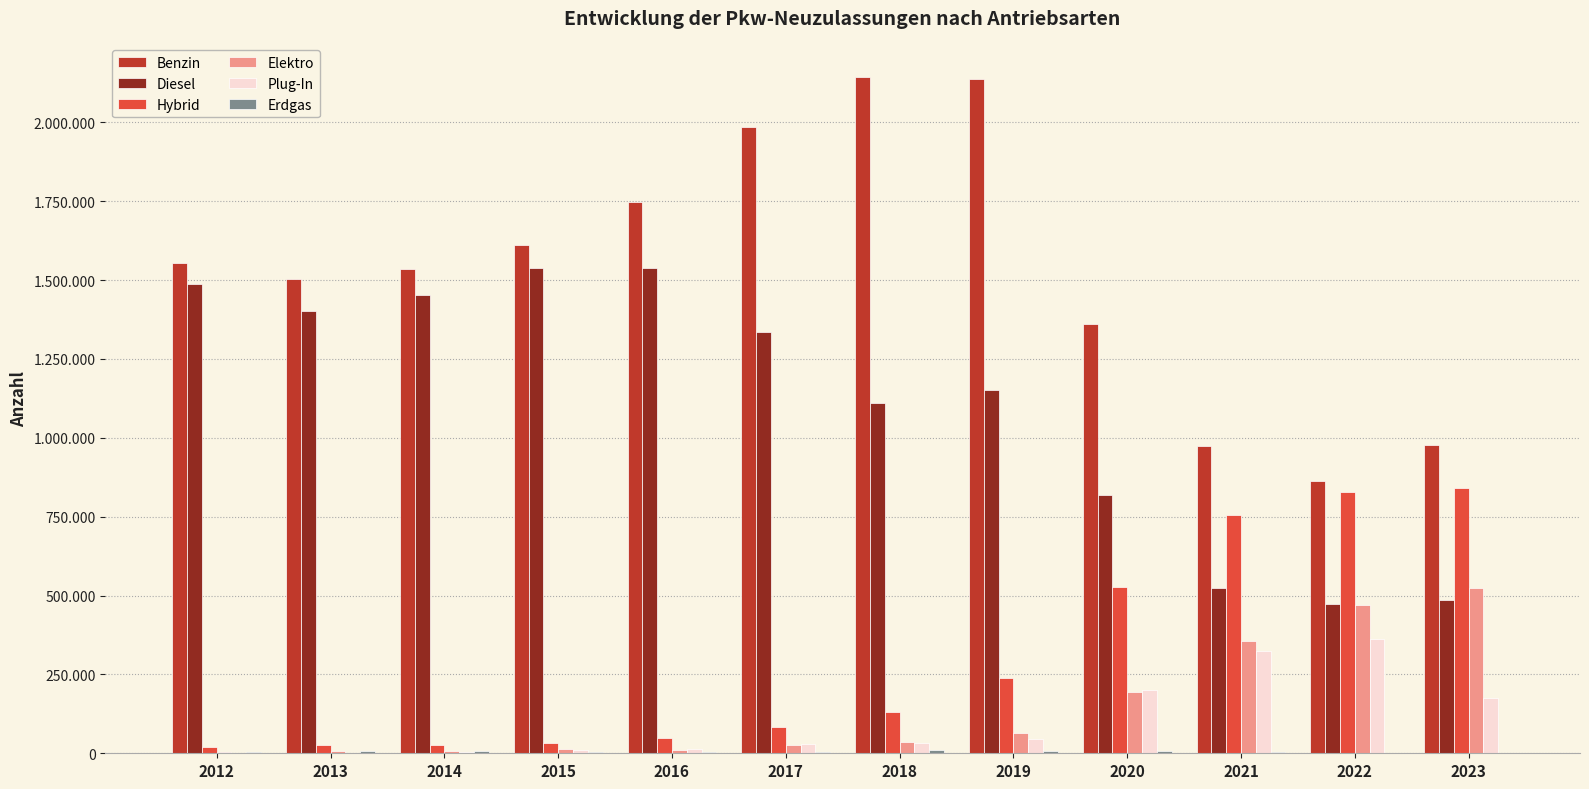

What is the average value of the Benzin series?

1532662